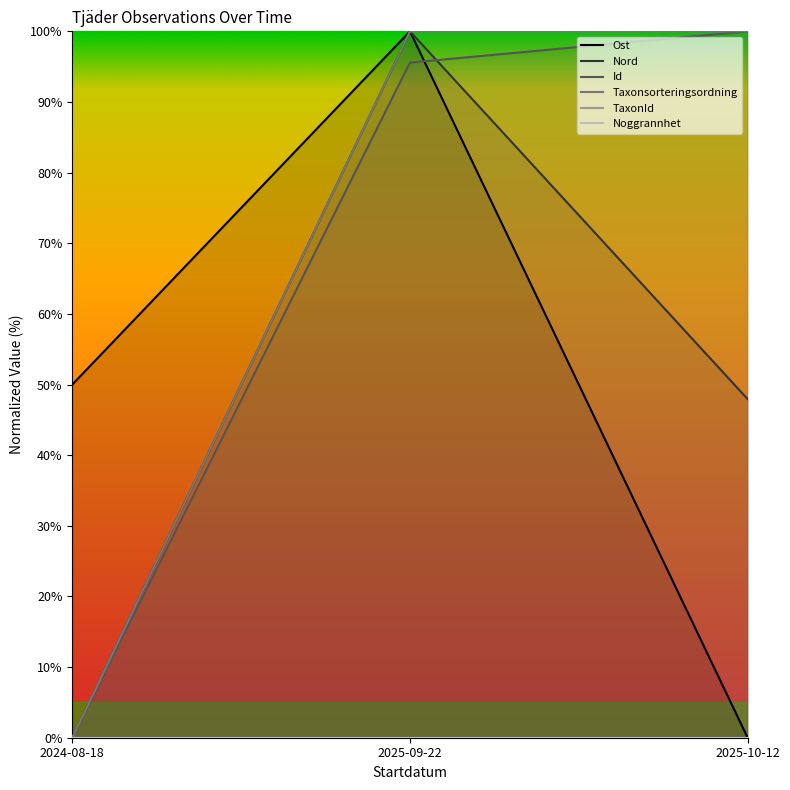

Does the chart have visible grid lines?

No